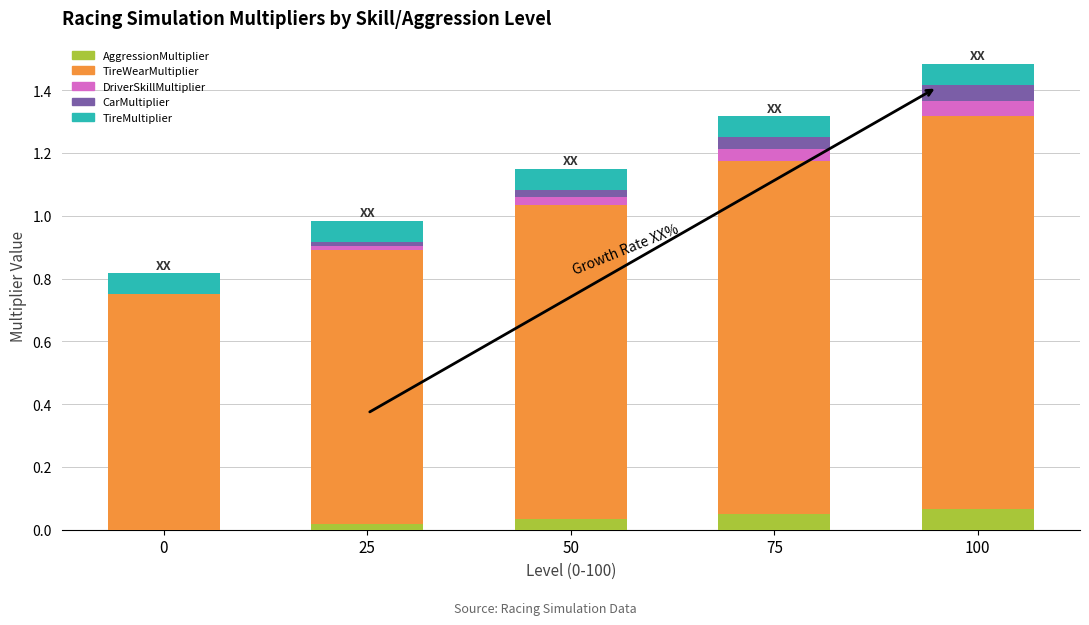

Is it true that AggressionMultiplier equals 0.0 at 75?

False